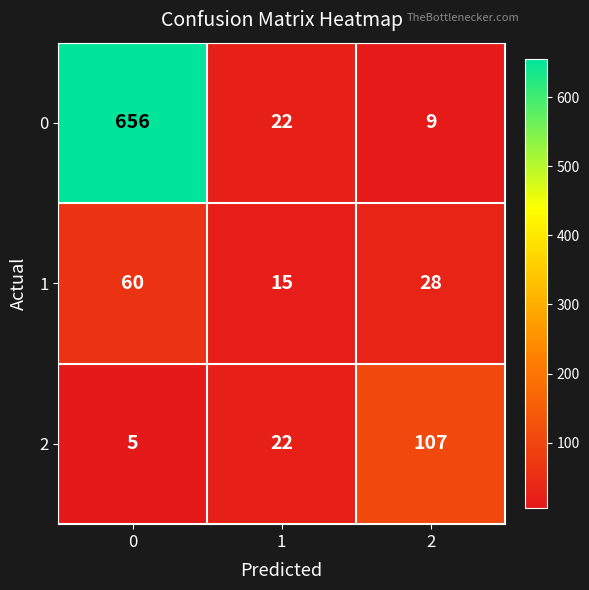

What is the average value of the 2 series?

45